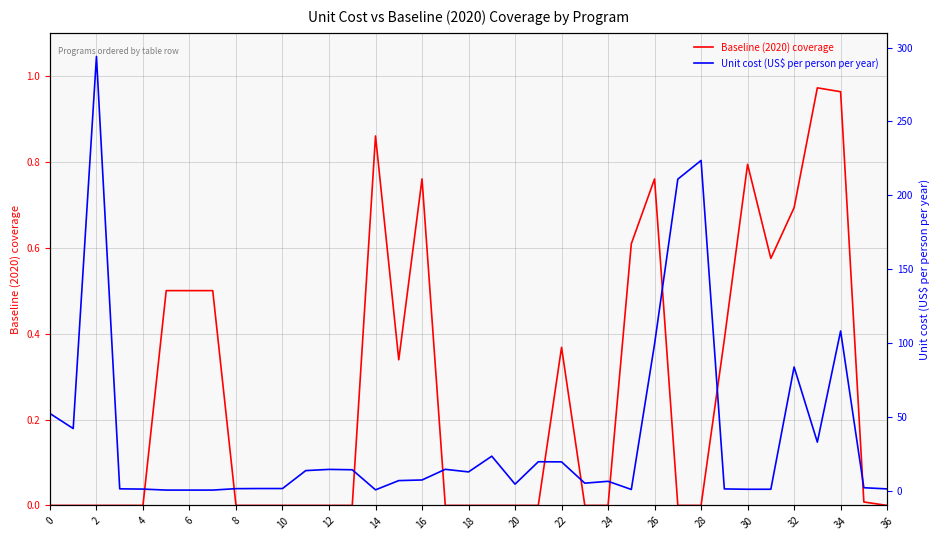

Which series has the largest total across all categories?

Unit cost (US$ per person per year)